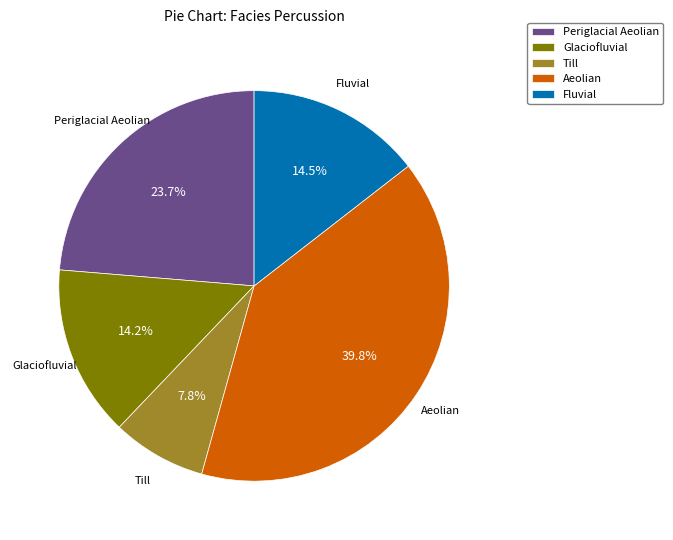

Do Aeolian and Glaciofluvial together represent more than half of the pie?

Yes